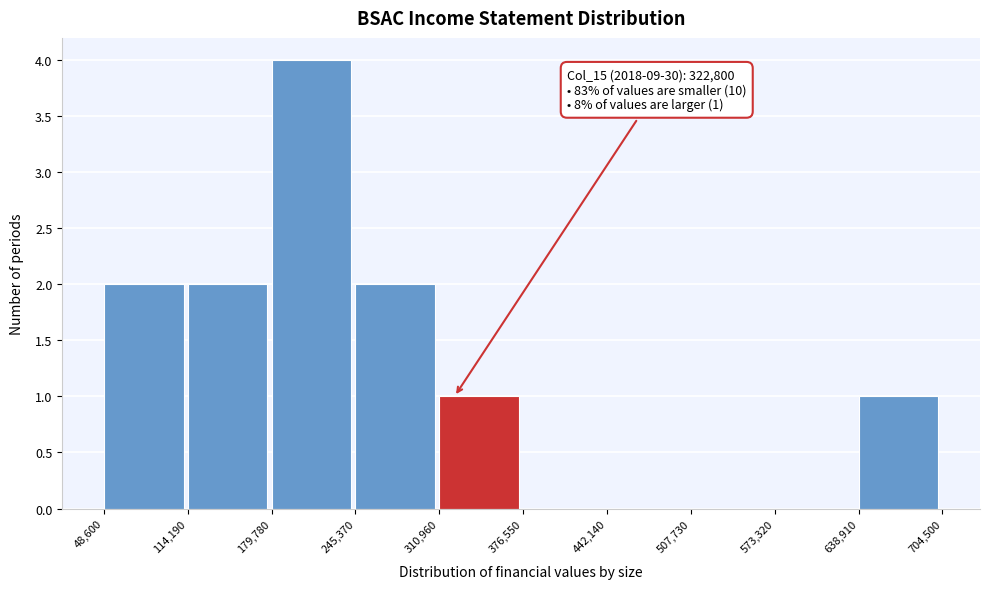

Which range on the x-axis has the tallest bar?

179,780 to 245,370